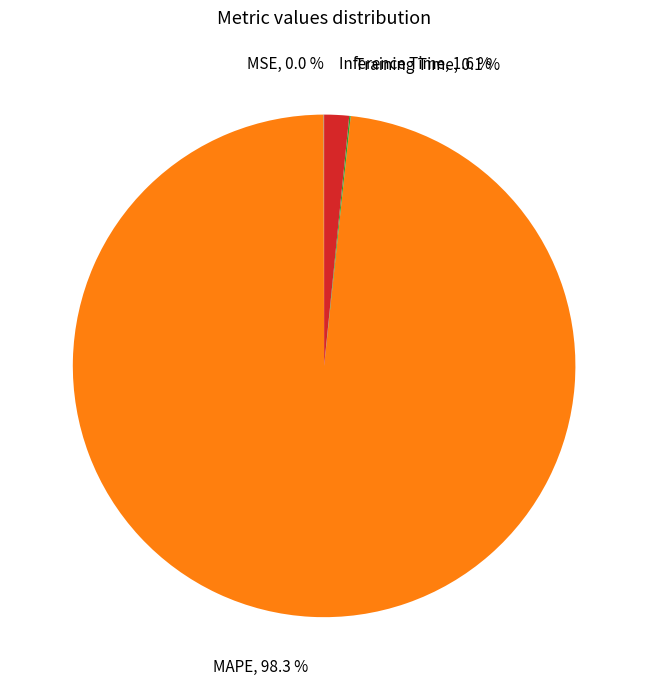

Does any single category account for the majority?

Yes